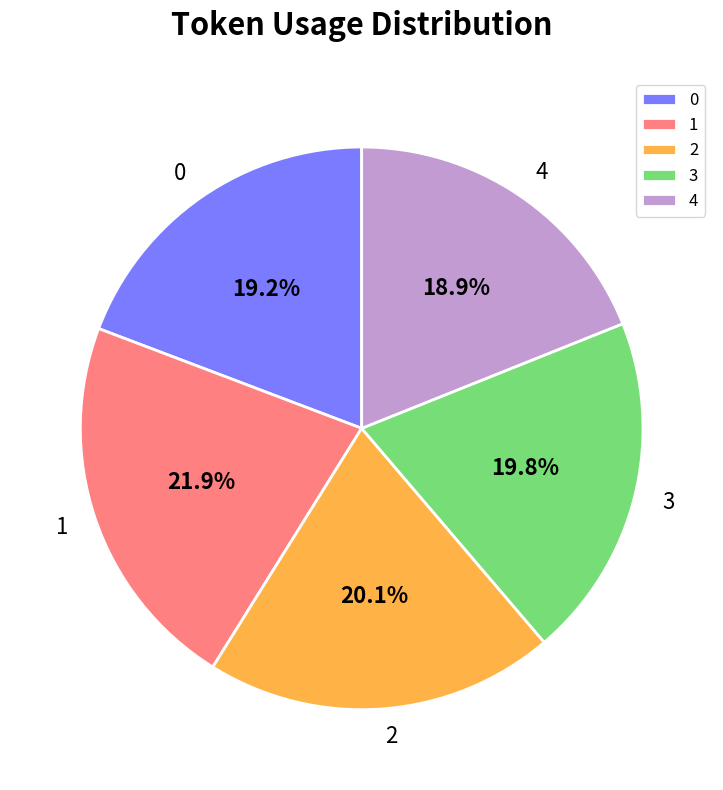

To the nearest percent, what percentage of the pie is 4?

19%